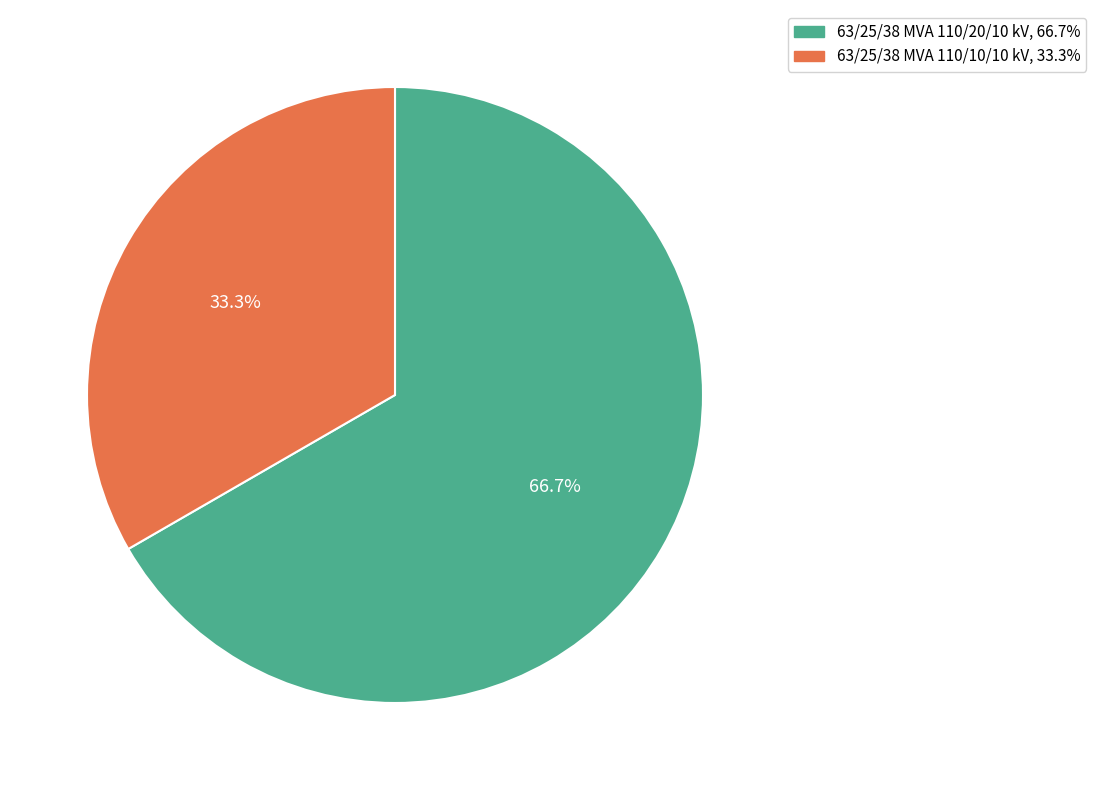

What is the majority slice?

63/25/38 MVA 110/20/10 kV